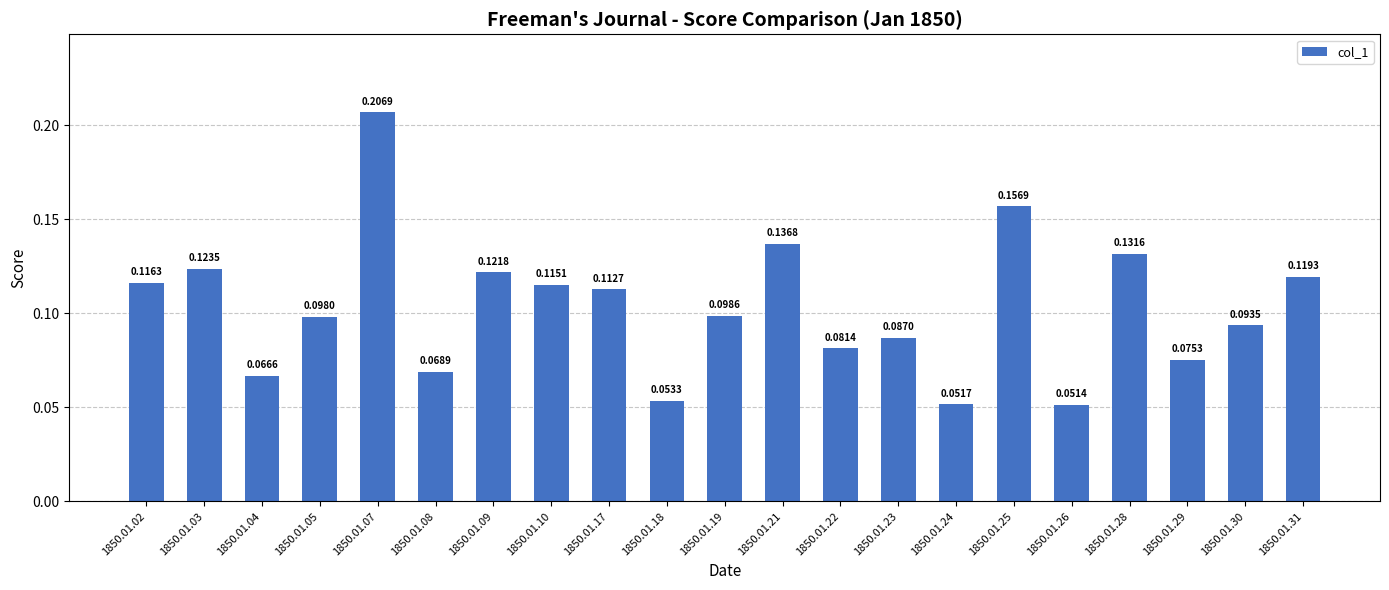

Between 1850.01.04 and 1850.01.22, which is larger?

1850.01.22